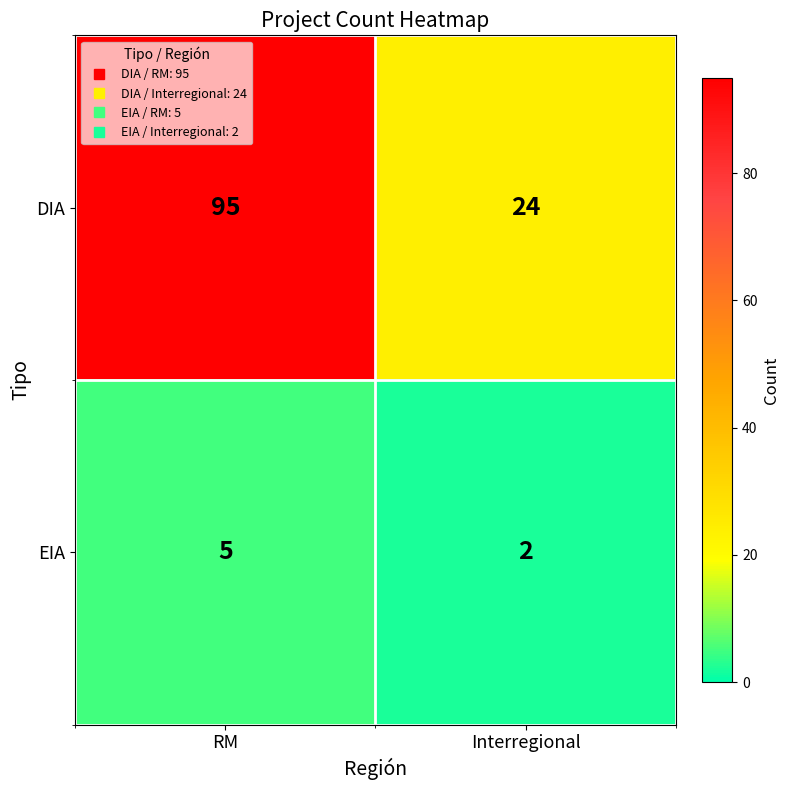

List the series in order of their overall mean, highest first.

DIA, EIA